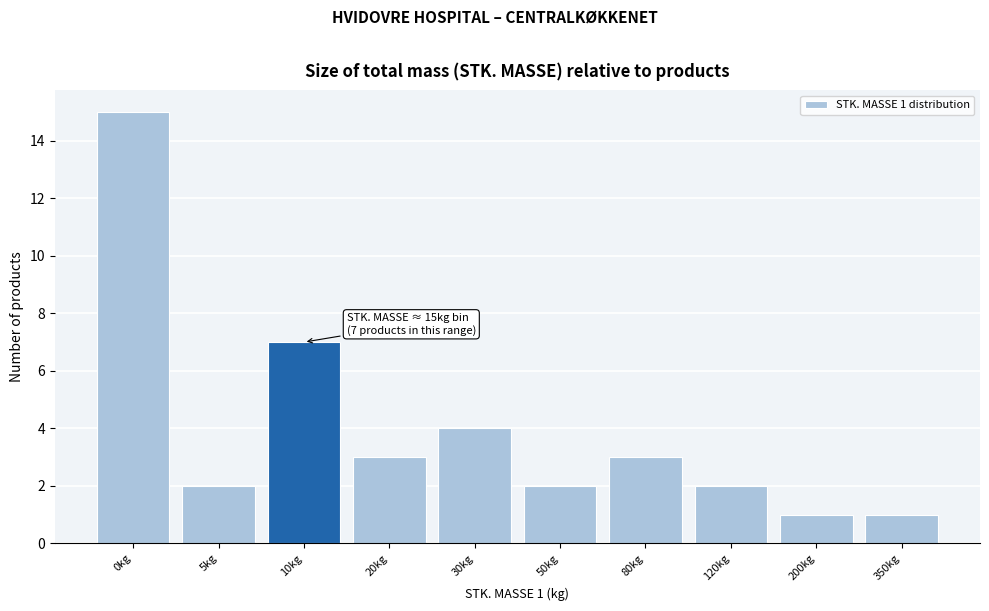

Reading left to right, extract all data points from this chart.

0kg=15	5kg=2	10kg=7	20kg=3	30kg=4	50kg=2	80kg=3	120kg=2	200kg=1	350kg=1